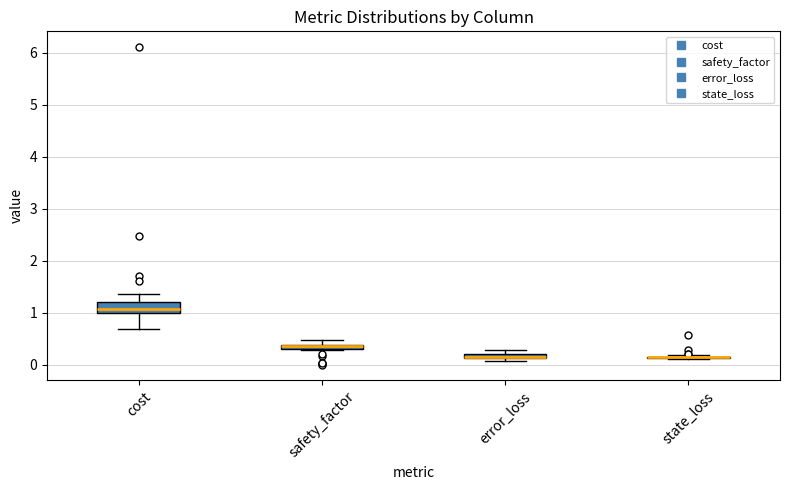

Which box is the tallest, from its lower edge to its upper edge?

cost